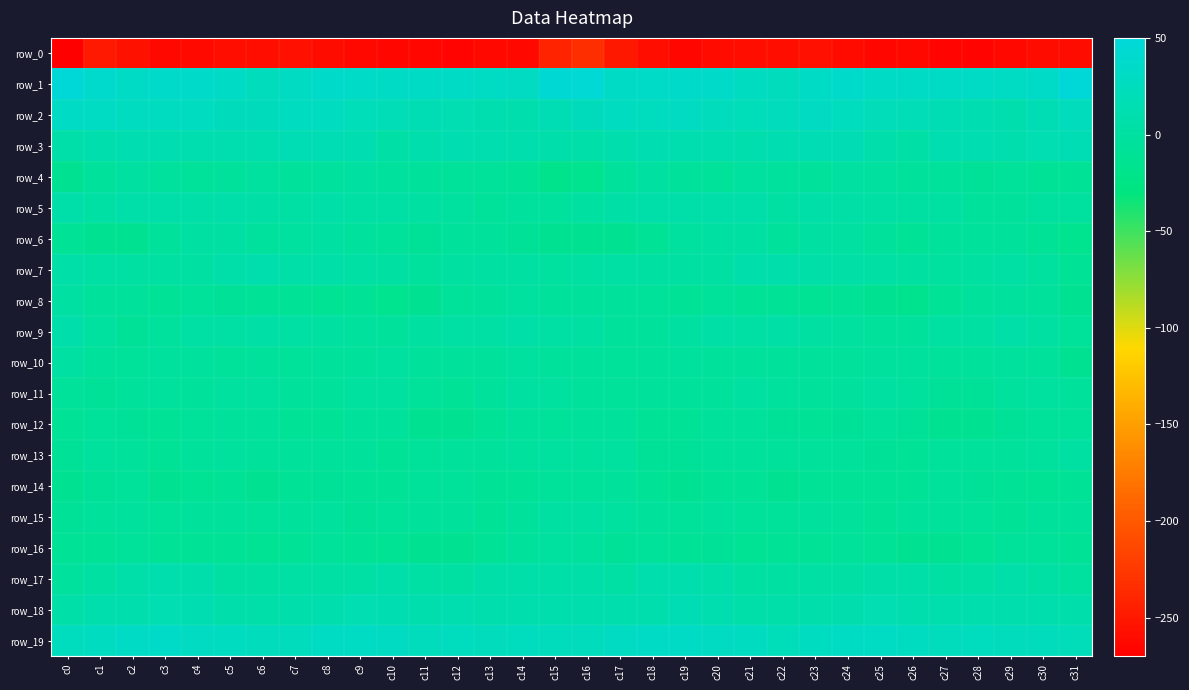

At which category does the chart reach its peak across all series?

c0